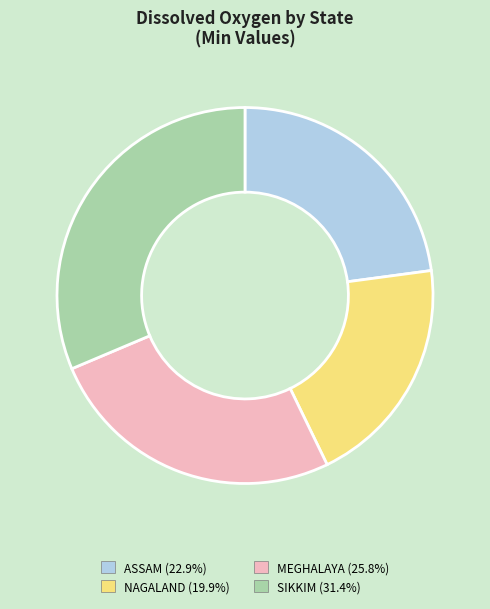

Does MEGHALAYA account for over 50% of the chart?

No